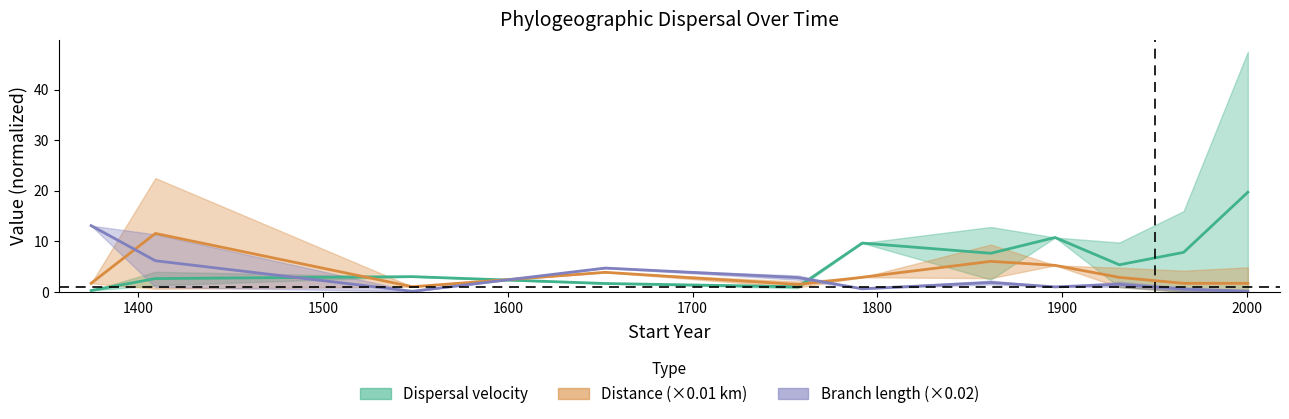

What is the total value across all series at 1900?

15.5